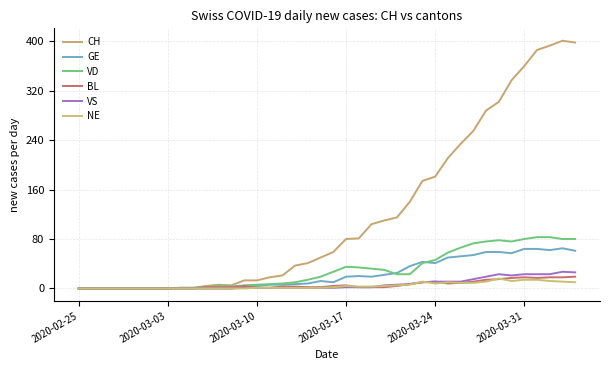

What are all the series names shown in the legend?

CH, GE, VD, BL, VS, NE